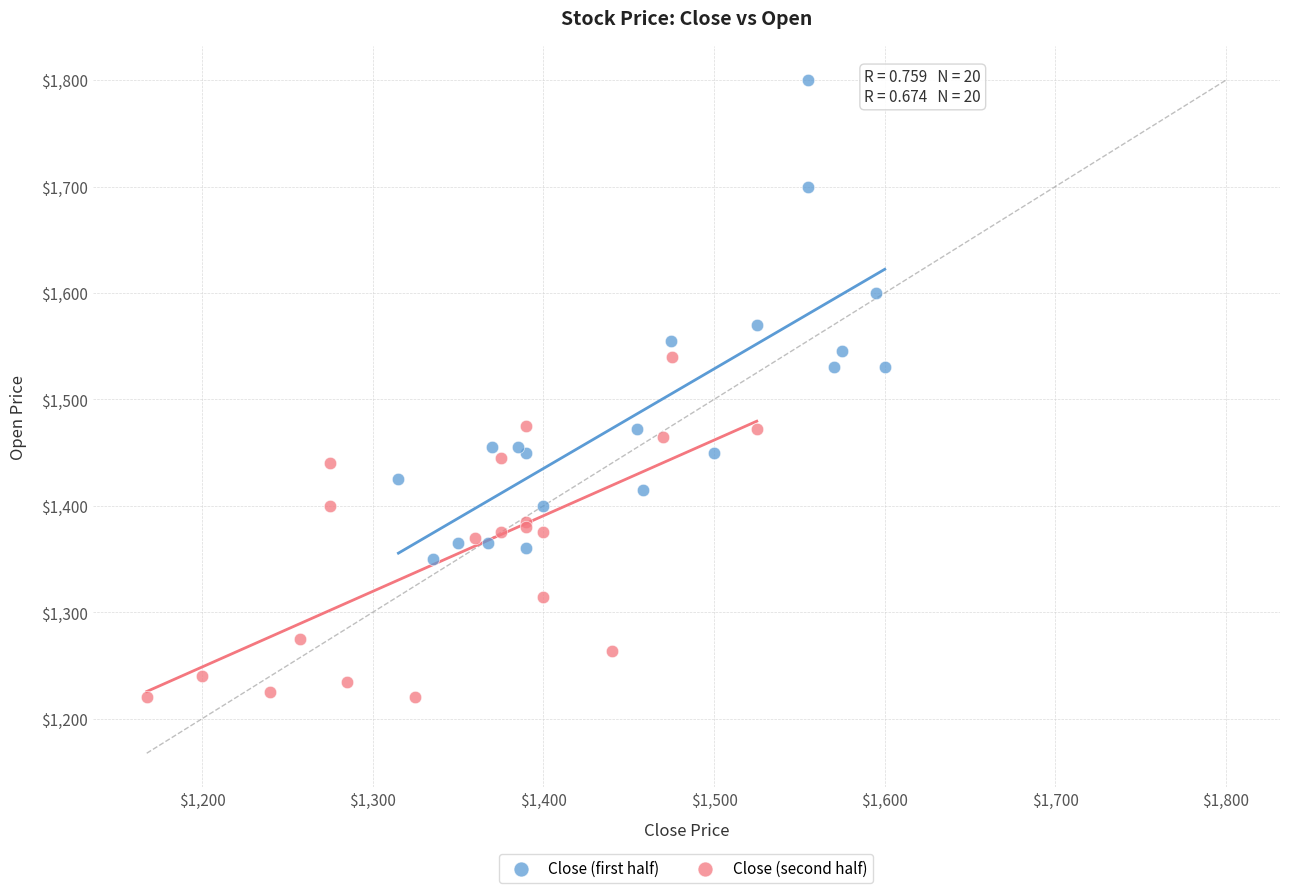

Which series reaches the minimum Y coordinate?

Close (second half)